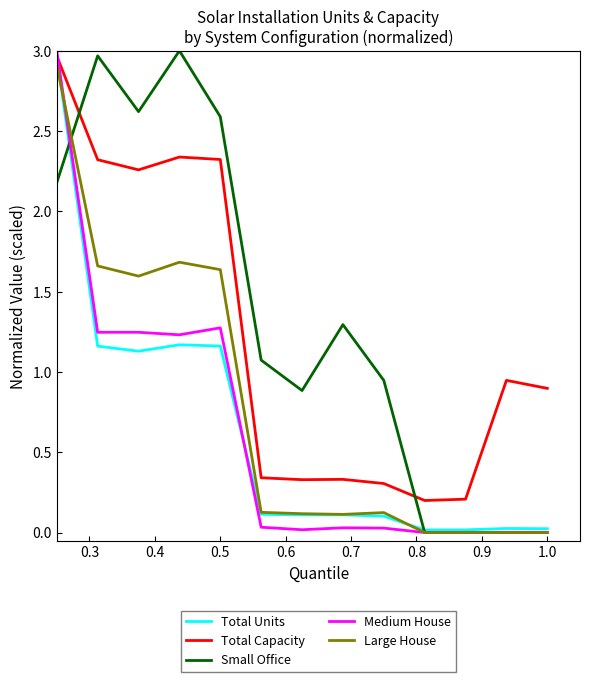

Which series ends up on top after the final intersection of Total Capacity and Small Office?

Total Capacity